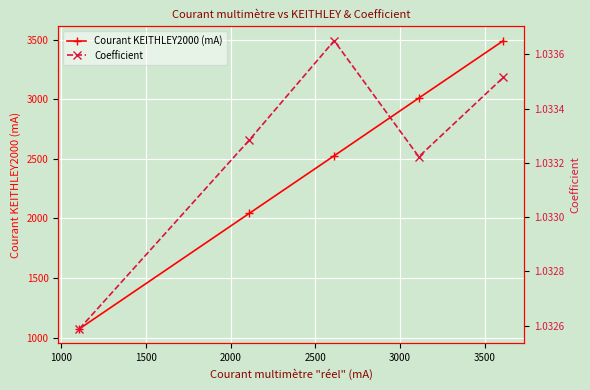

Reading left to right, extract all data points from this chart.

Courant KEITHLEY2000 (mA): 1074.0	2043.0	2526.0	3010.0	3491.0
Coefficient: 1.0	1.0	1.0	1.0	1.0